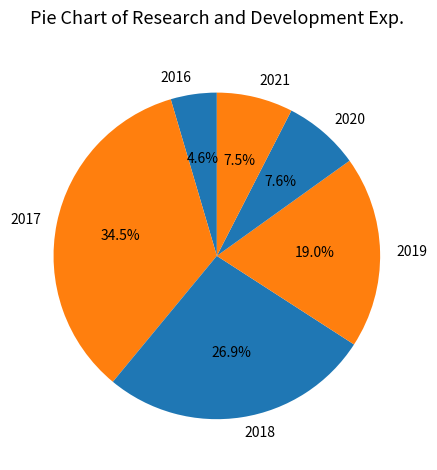

Is there a majority slice in this chart?

No